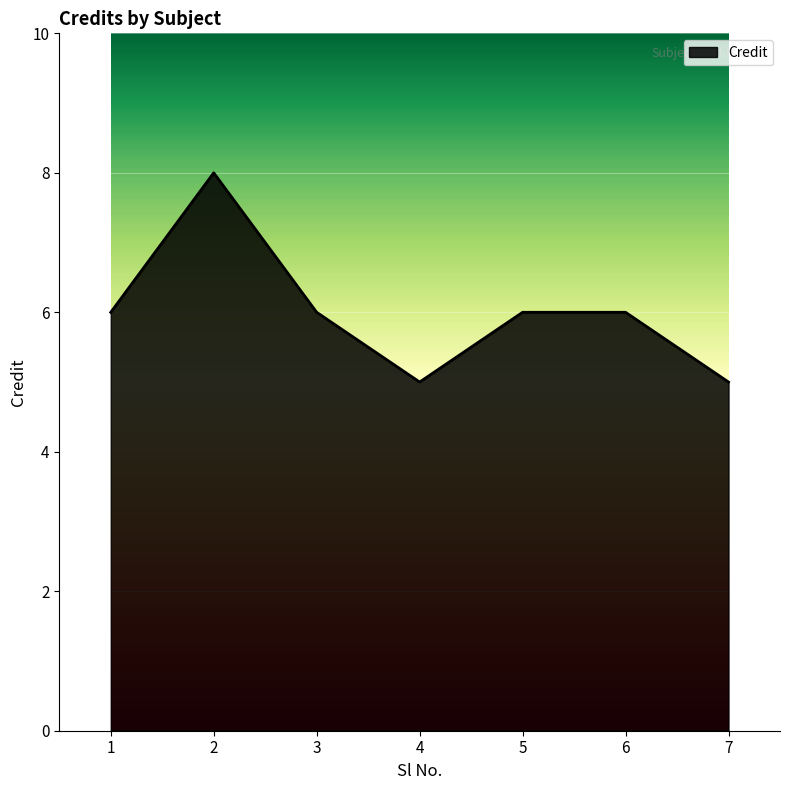

True or false: the data shows 1 at 6.

False